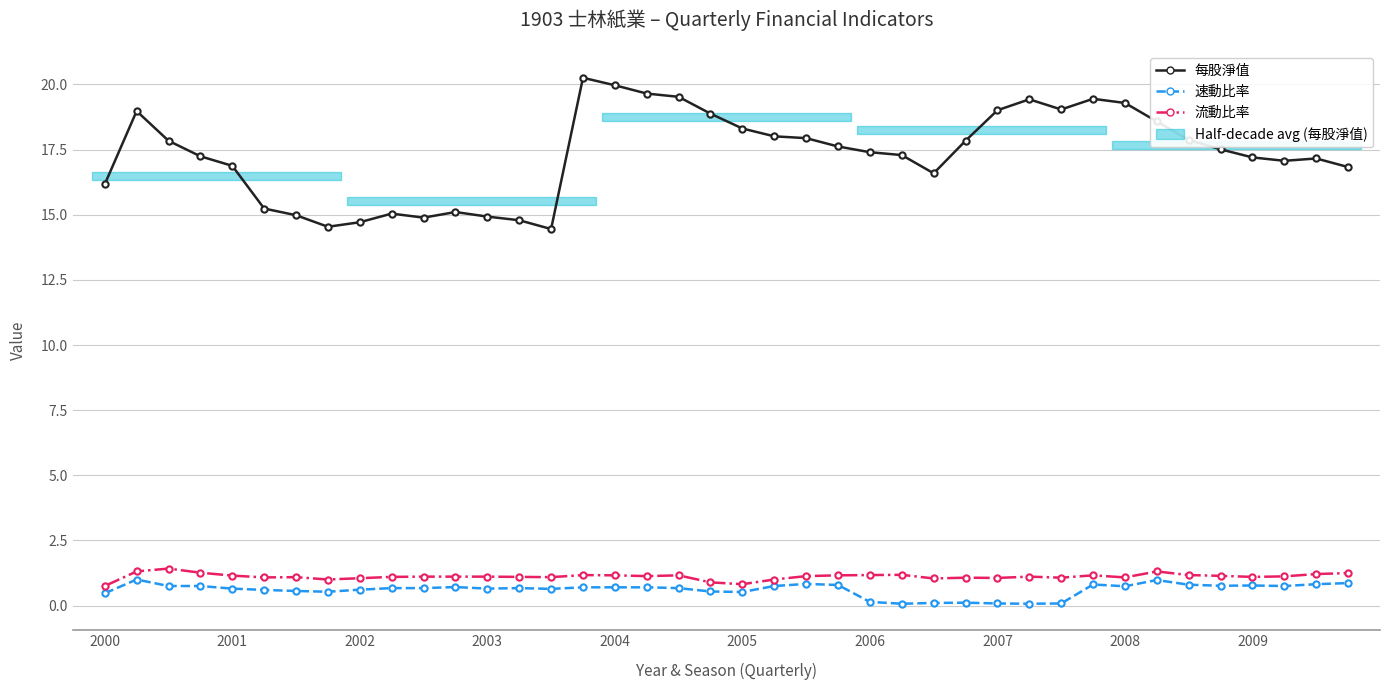

Reading left to right, what are all the values shown in this chart?

每股淨值: 16.2	19.0	17.8	17.2	16.9	15.2	15.0	14.5	14.7	15.0	14.9	15.1	14.9	14.8	14.5	20.3	20.0	19.7	19.5	18.9	18.3	18.0	17.9	17.6	17.4	17.3	16.6	17.8	19.0	19.4	19.0	19.4	19.3	18.6	17.9	17.5	17.2	17.1	17.2	16.8
速動比率: 0.5	1.0	0.8	0.8	0.7	0.6	0.6	0.5	0.6	0.7	0.7	0.7	0.7	0.7	0.6	0.7	0.7	0.7	0.7	0.5	0.5	0.8	0.8	0.8	0.1	0.1	0.1	0.1	0.1	0.1	0.1	0.8	0.7	1.0	0.8	0.8	0.8	0.8	0.8	0.9
流動比率: 0.8	1.3	1.4	1.3	1.1	1.1	1.1	1.0	1.1	1.1	1.1	1.1	1.1	1.1	1.1	1.2	1.2	1.1	1.2	0.9	0.8	1.0	1.1	1.2	1.2	1.2	1.0	1.1	1.1	1.1	1.1	1.2	1.1	1.3	1.2	1.1	1.1	1.1	1.2	1.2